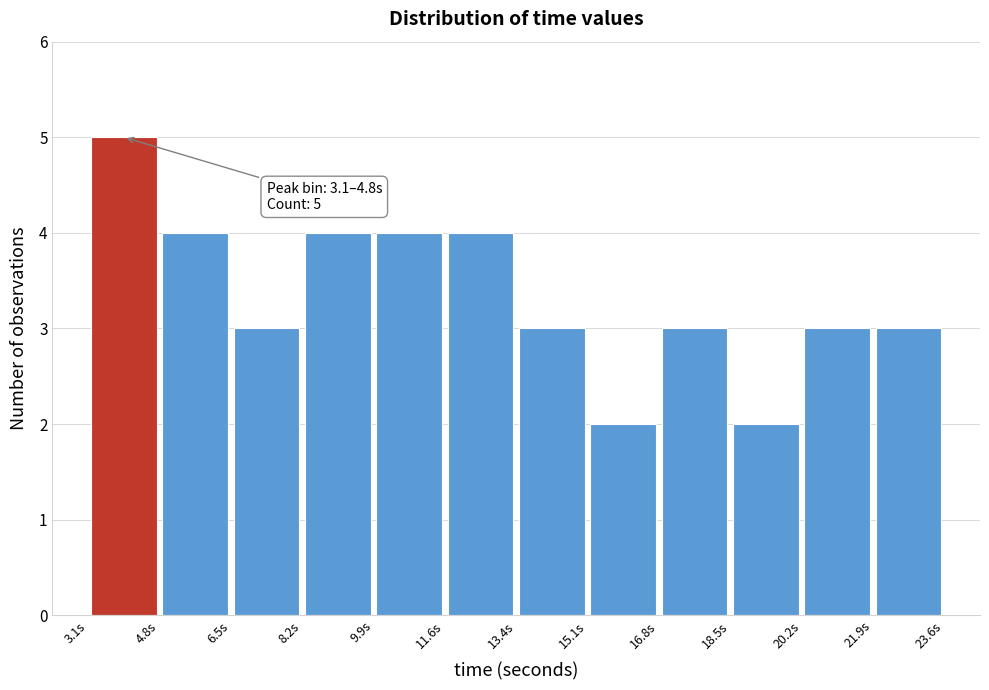

Over which range of the x-axis is the bar tallest?

3.2 to 4.8